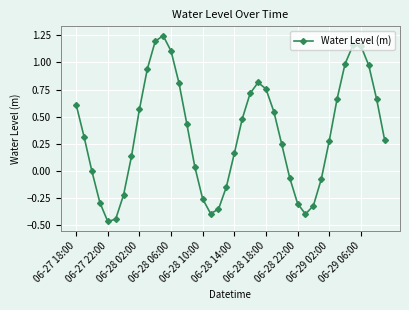

How many interior local peaks (higher than both neighbors) does the data have?

3